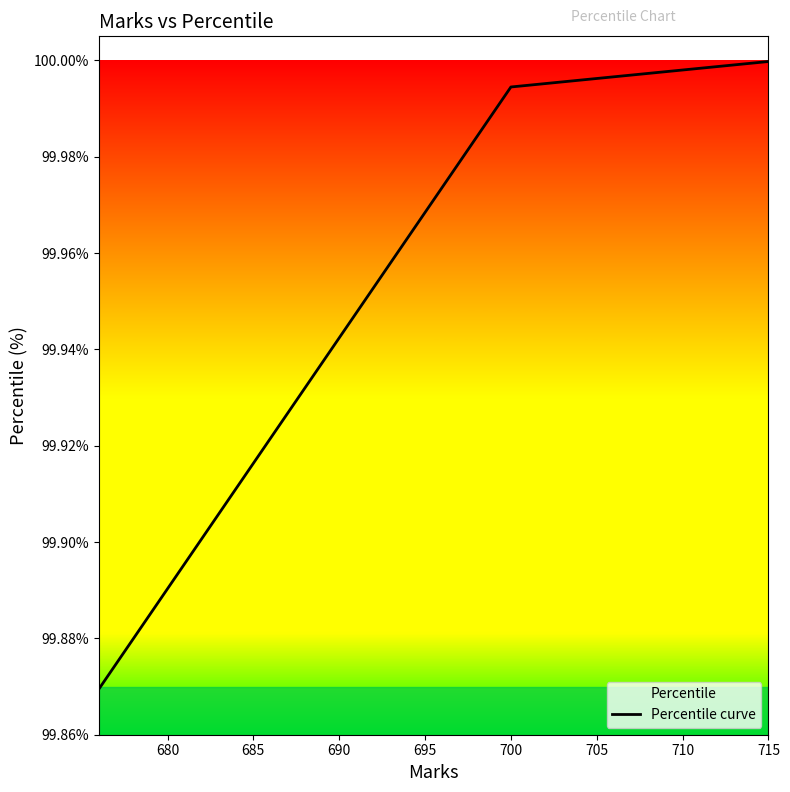

The value at 680 is 99.9. True or false?

True